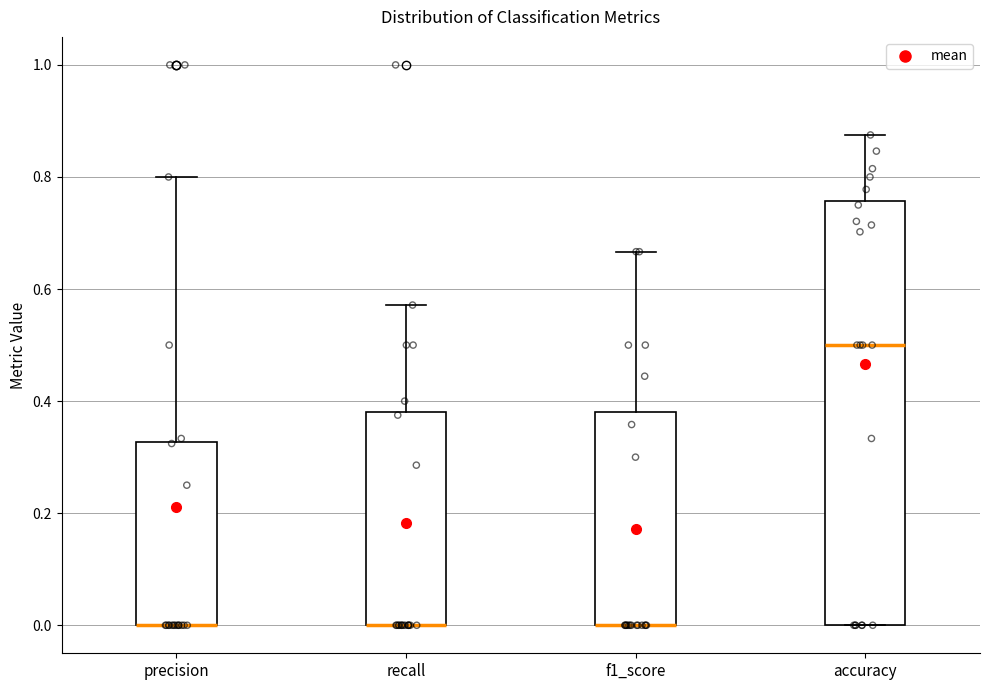

Which box is the tallest, from its lower edge to its upper edge?

accuracy